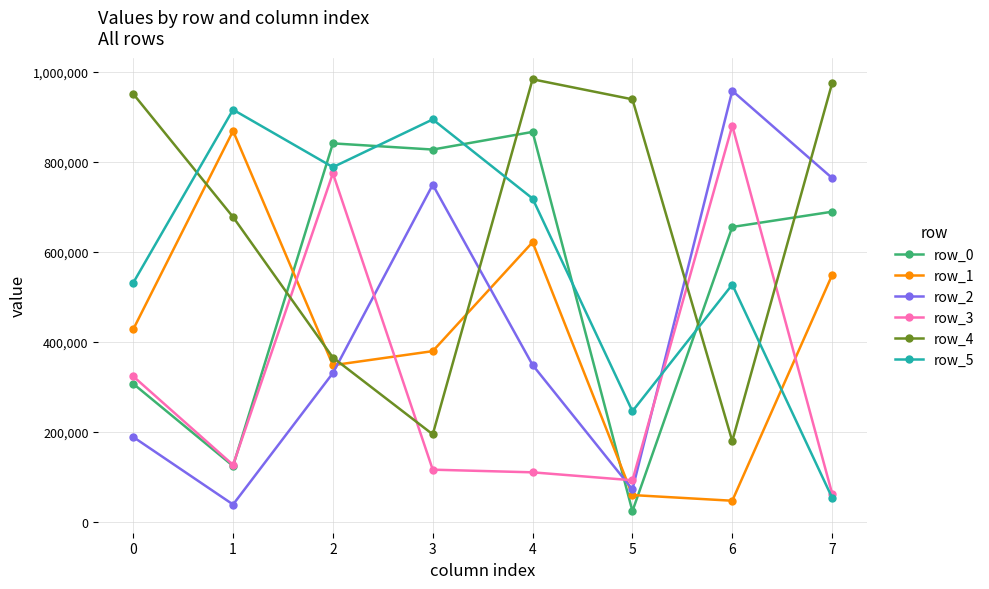

Which label corresponds to the largest value in the chart?

4